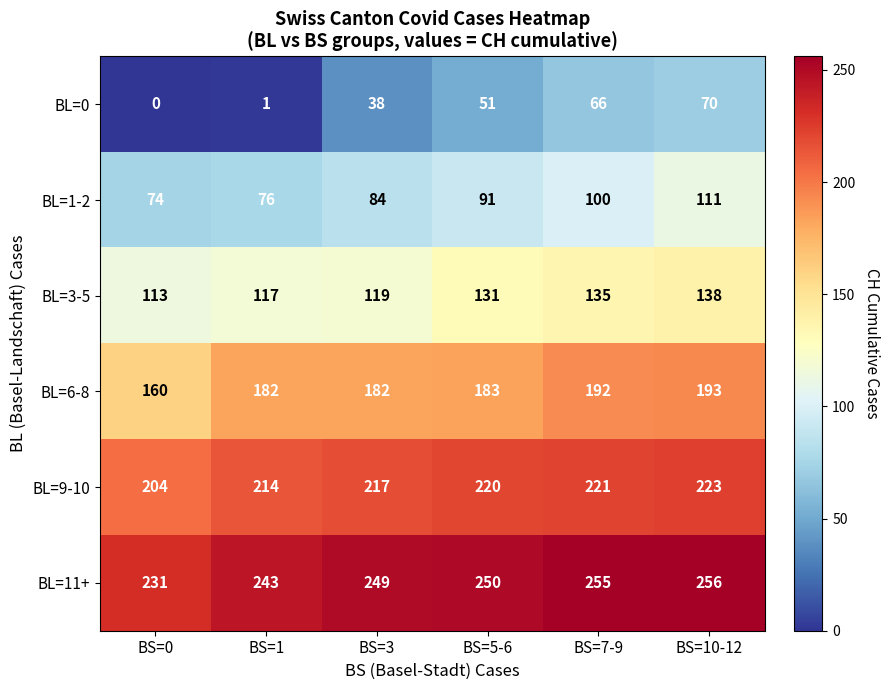

What is the average value of the BL=6-8 series?

182